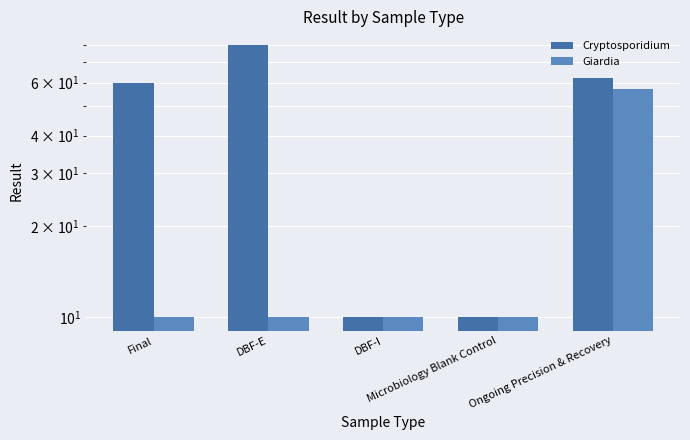

Which series has the widest spread of values?

Cryptosporidium